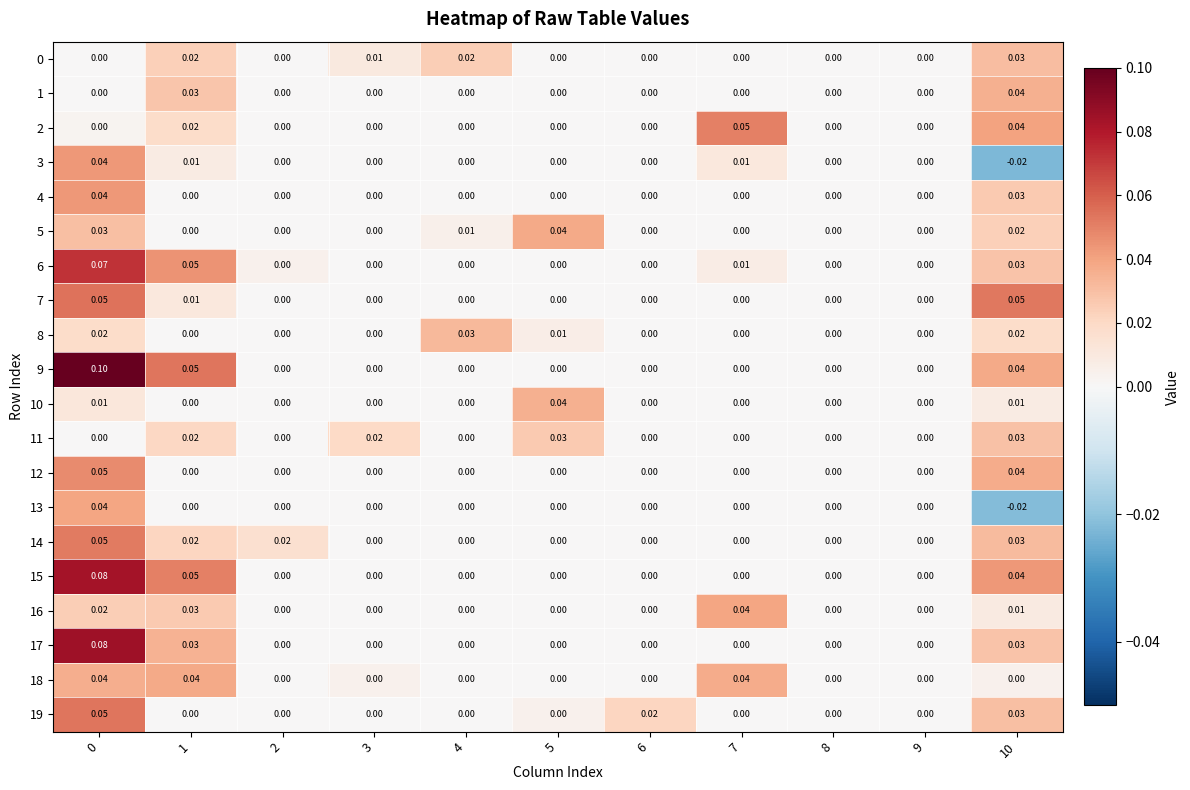

What is the difference between the highest and lowest values at 1?

0.1